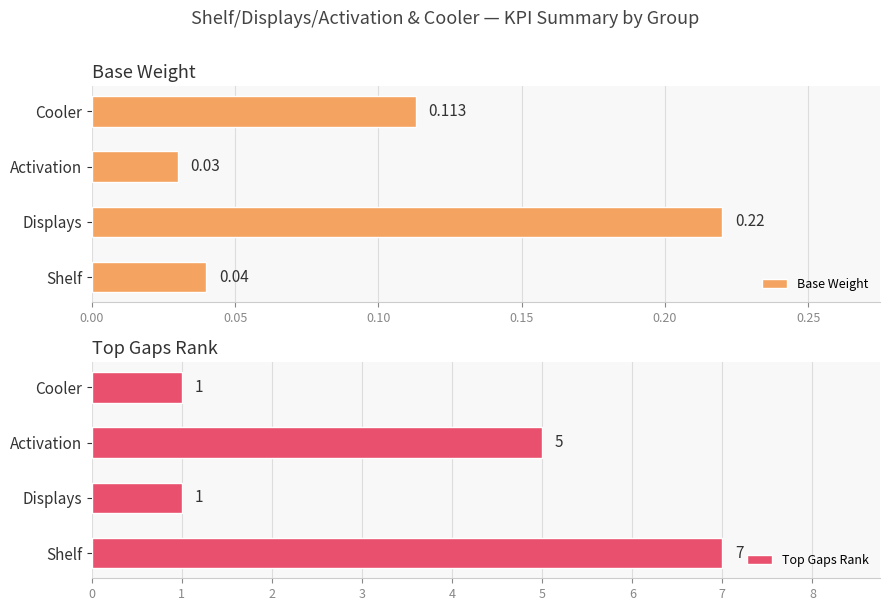

What is the difference between the maximum and minimum values in the Top Gaps Rank series?

6